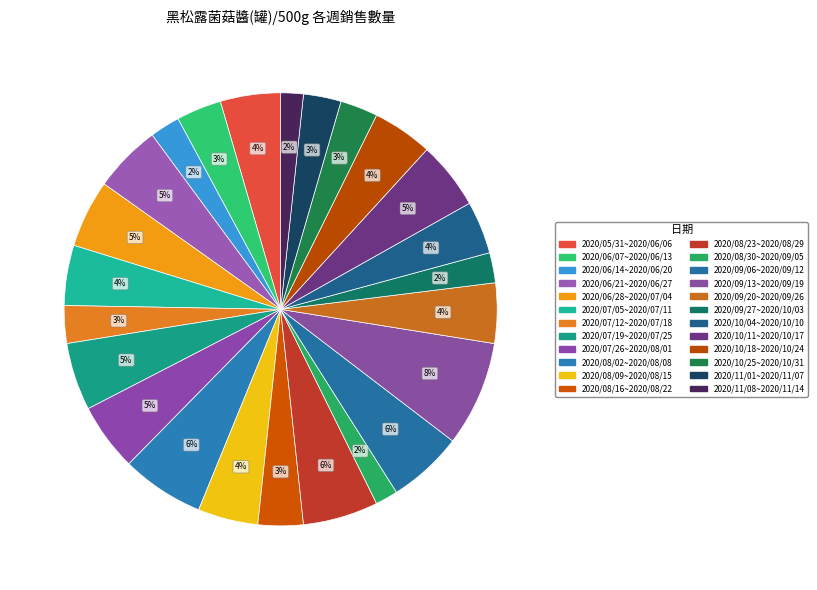

Rank the categories by value from lowest to highest.

2020/08/30~2020/09/05, 2020/11/08~2020/11/14, 2020/06/14~2020/06/20, 2020/09/27~2020/10/03, 2020/07/12~2020/07/18, 2020/10/25~2020/10/31, 2020/11/01~2020/11/07, 2020/06/07~2020/06/13, 2020/08/16~2020/08/22, 2020/10/04~2020/10/10, 2020/05/31~2020/06/06, 2020/07/05~2020/07/11, 2020/08/09~2020/08/15, 2020/09/20~2020/09/26, 2020/10/18~2020/10/24, 2020/06/21~2020/06/27, 2020/06/28~2020/07/04, 2020/07/19~2020/07/25, 2020/07/26~2020/08/01, 2020/10/11~2020/10/17, 2020/08/23~2020/08/29, 2020/09/06~2020/09/12, 2020/08/02~2020/08/08, 2020/09/13~2020/09/19